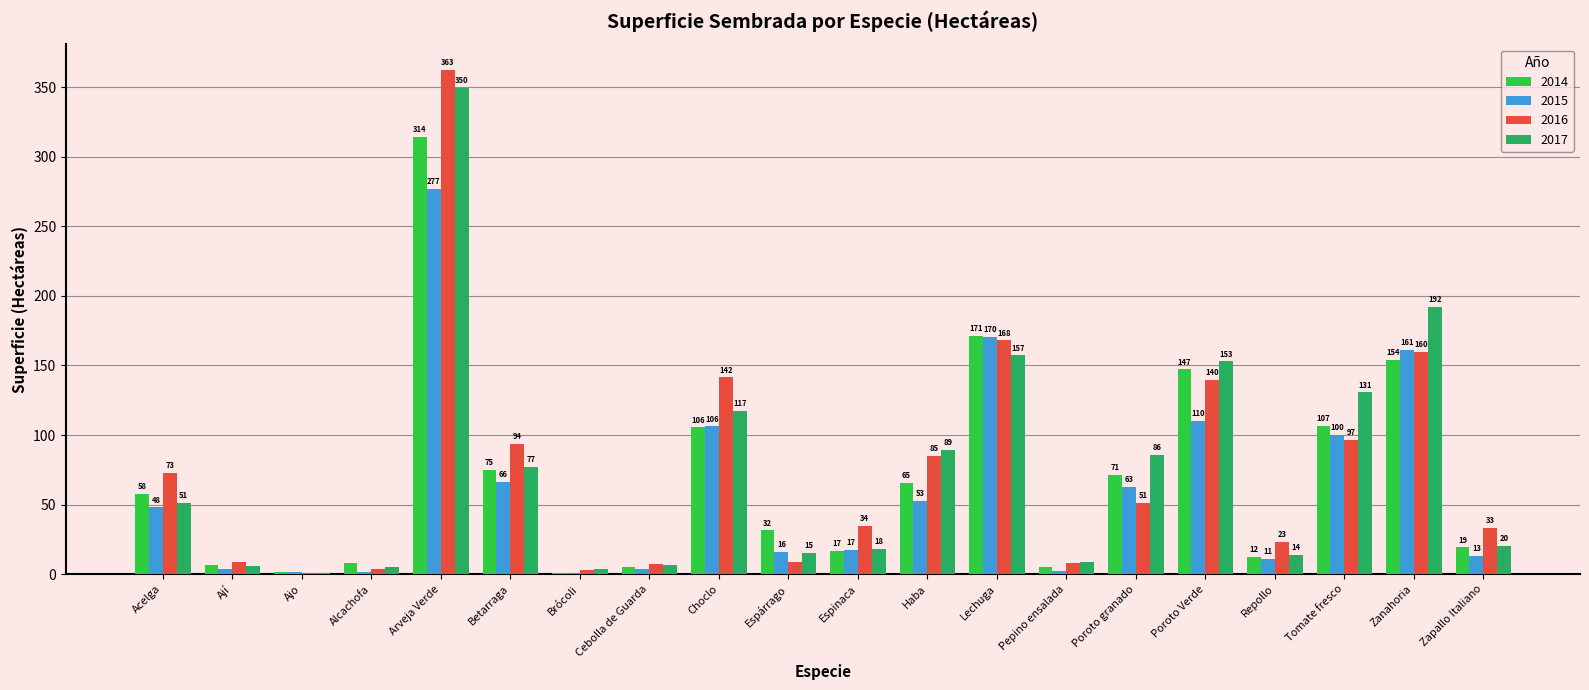

How many series are shown in this chart?

4